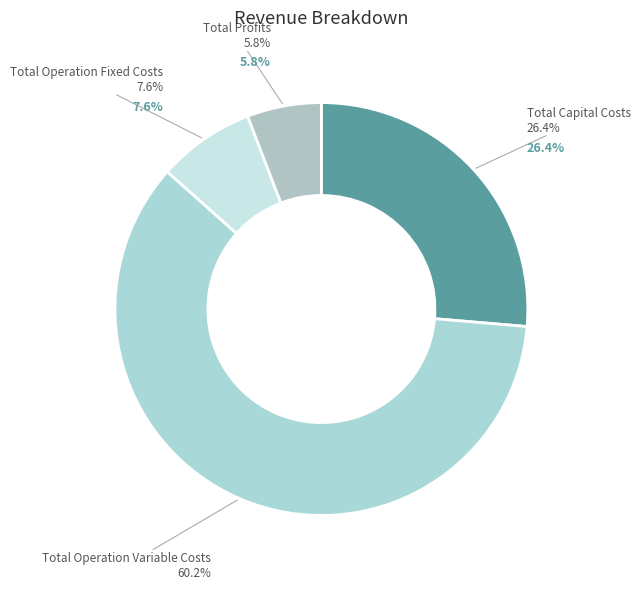

To the nearest percent, what is the average slice percentage?

25%